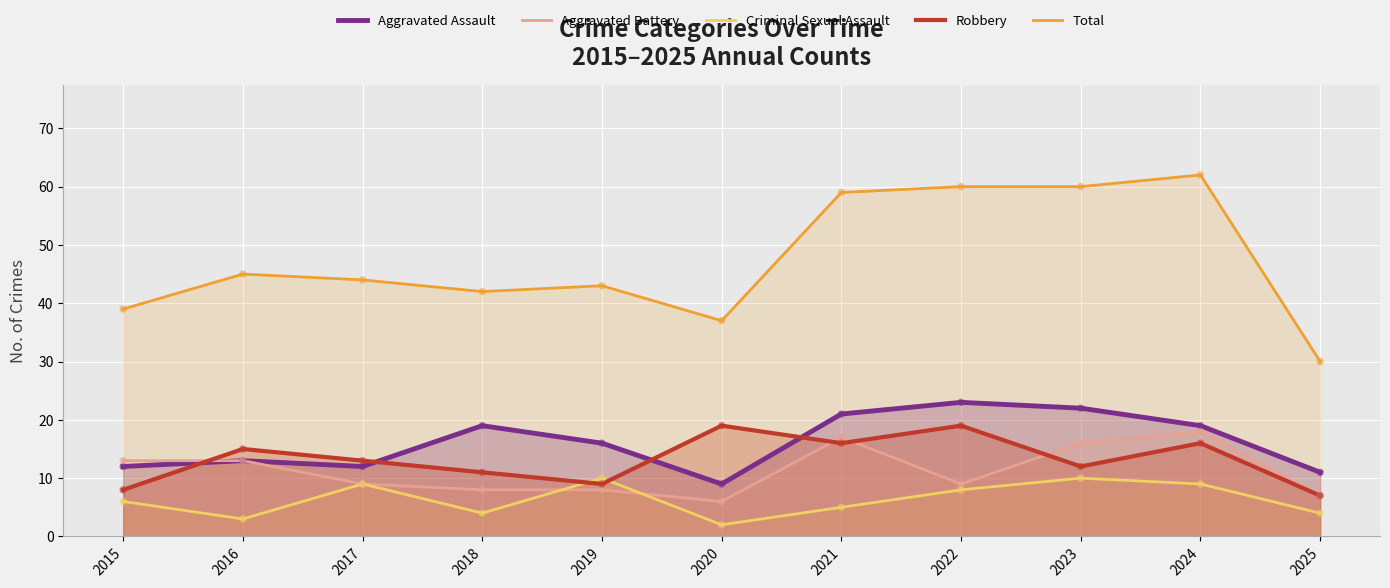

Is the value of Total at 2021 greater than the value of Criminal Sexual Assault at 2021?

Yes